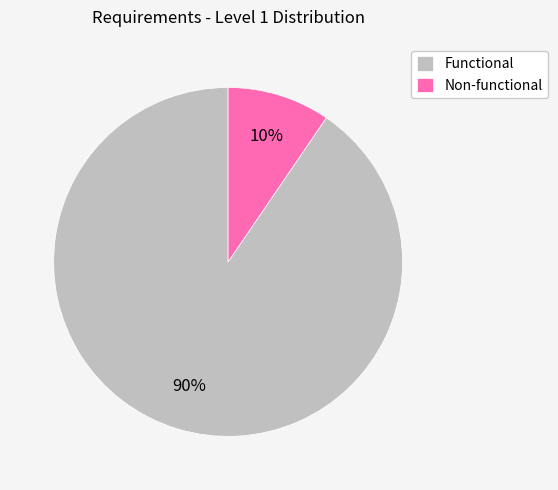

How many slices are in this pie chart?

2